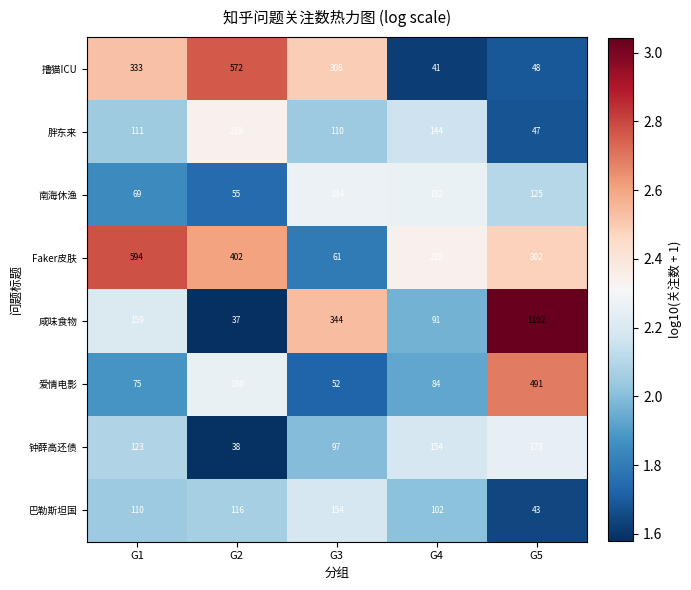

The value of 撸猫ICU at G1 is 333. True or false?

True